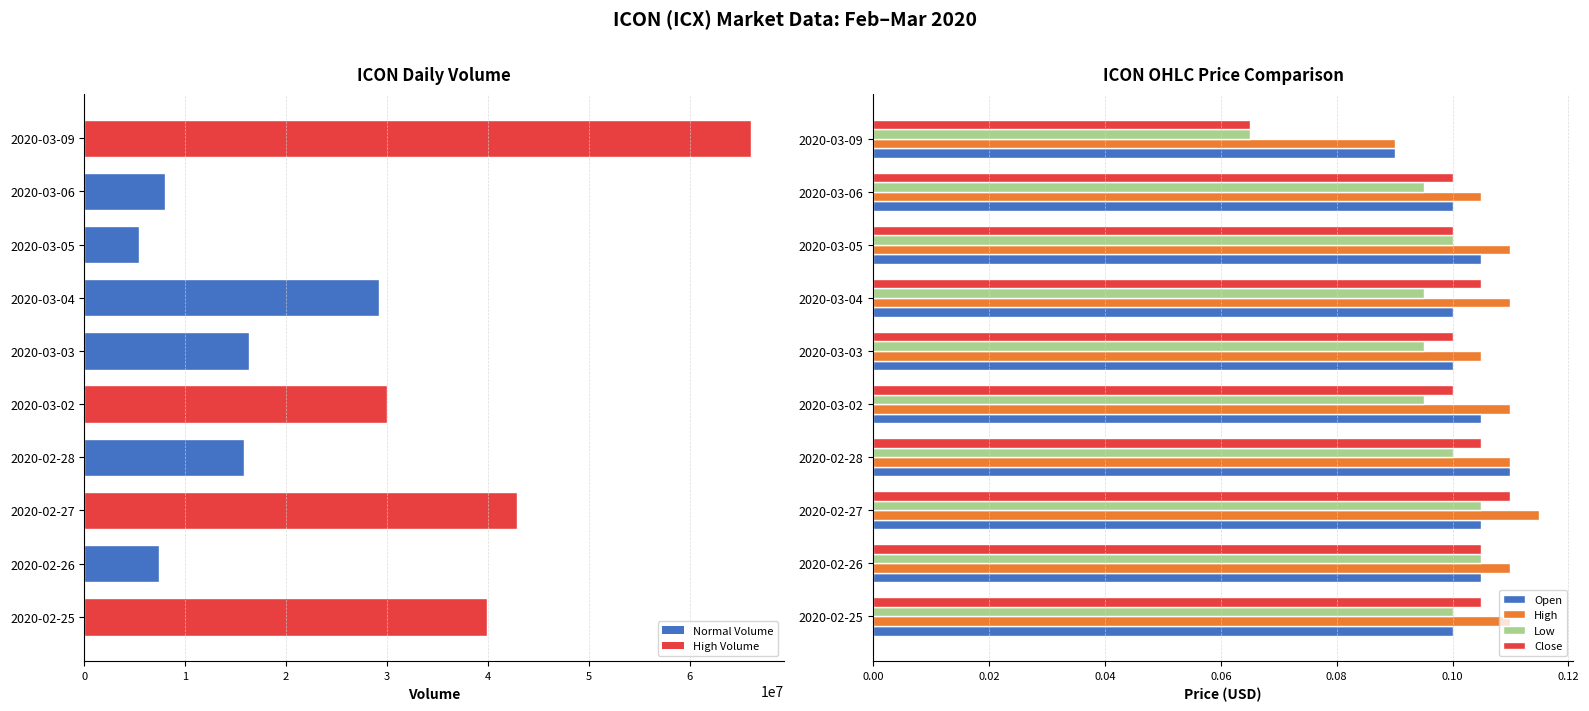

Which series has the largest total across all categories?

Volume